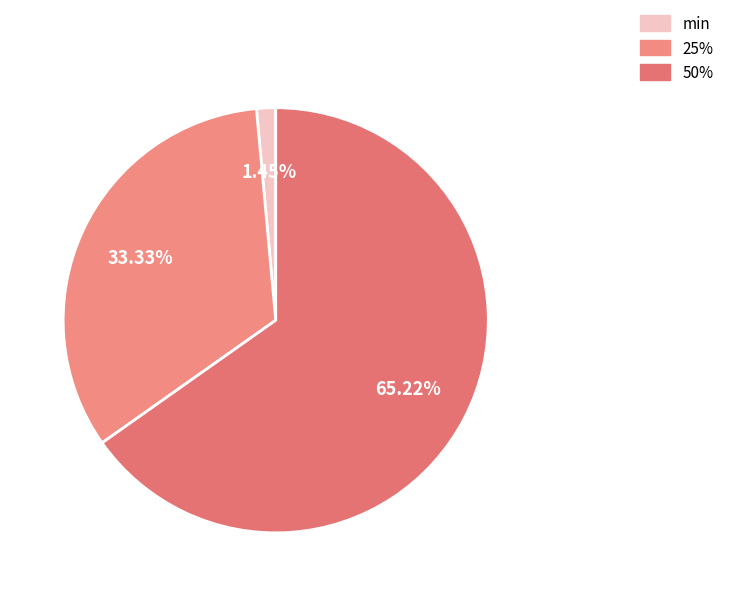

Which slice is the smallest?

min